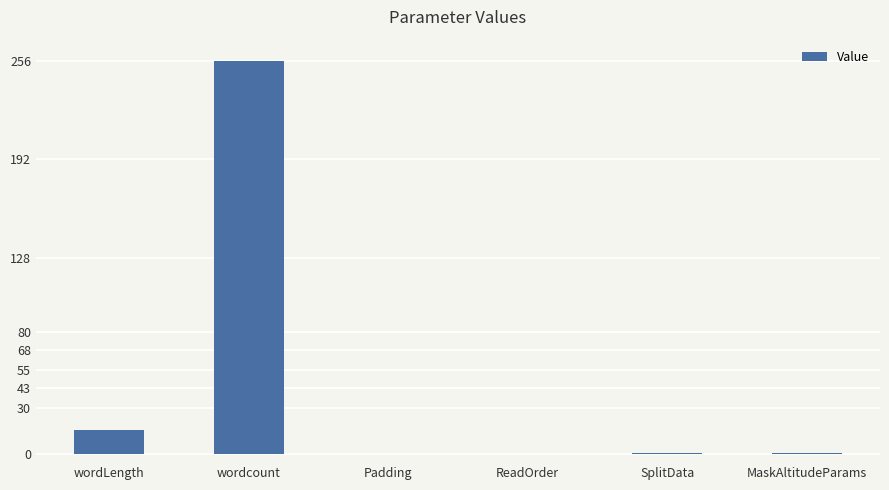

The chart shows a value of 149 at wordcount. True or false?

False